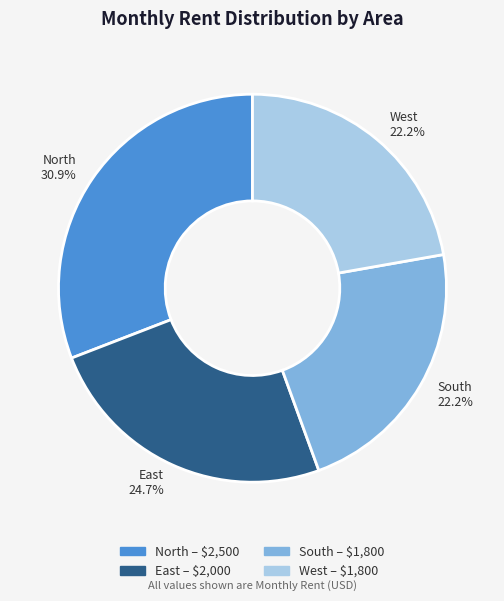

Count the number of slices in the pie.

4